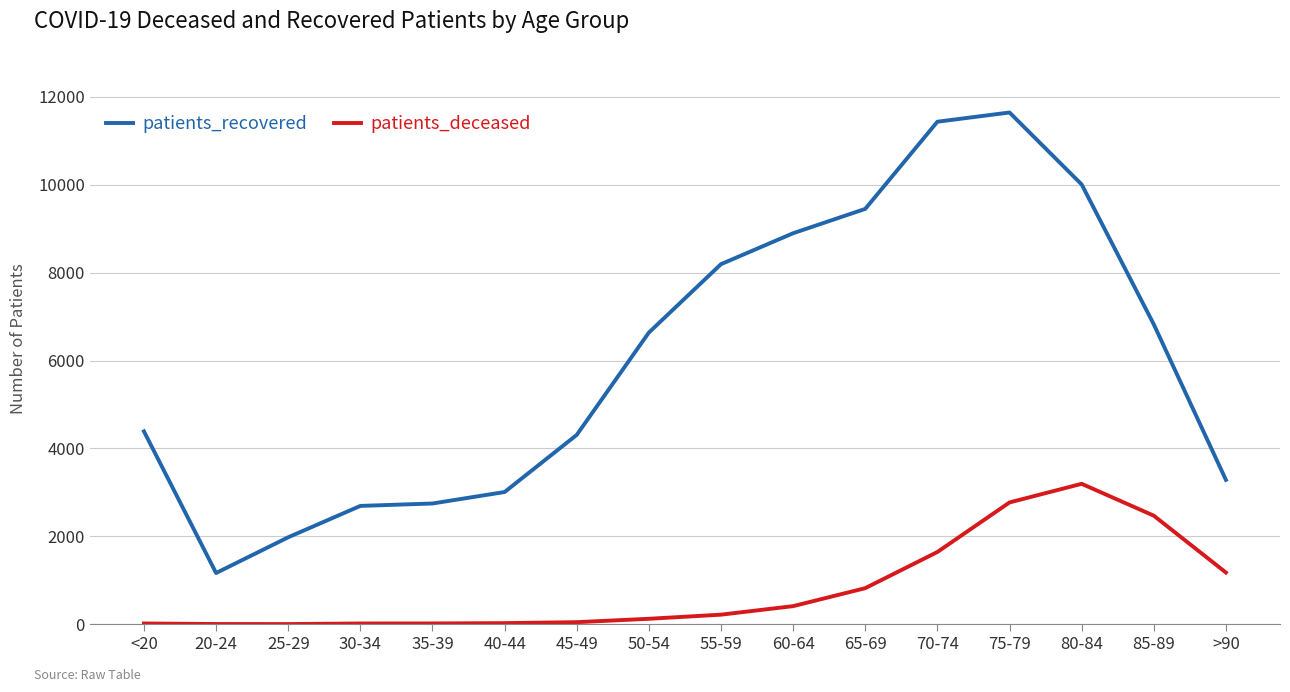

Which series has the widest spread of values?

patients_recovered